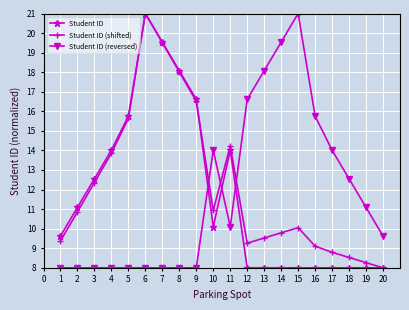

Does the chart have visible grid lines?

Yes